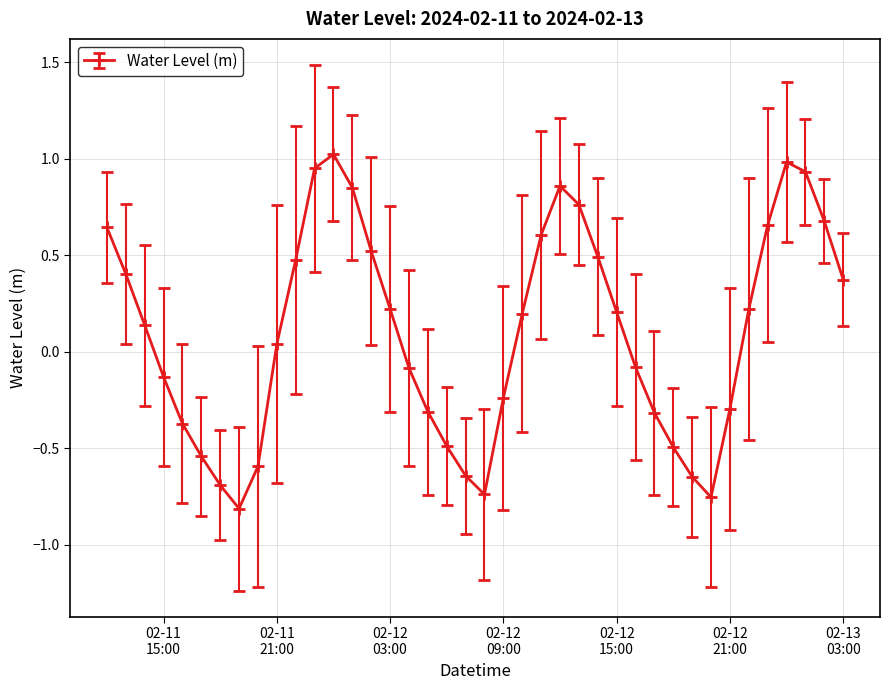

How many points are higher than both their immediate neighbors (excluding endpoints)?

3